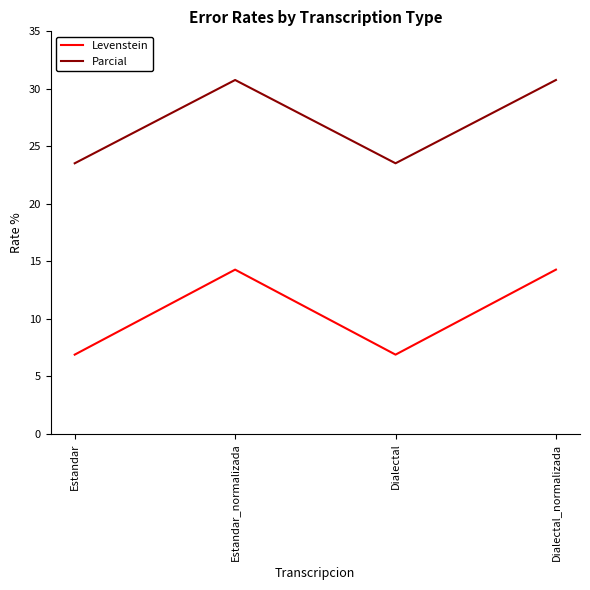

What is the average value of the Parcial series?

27.1